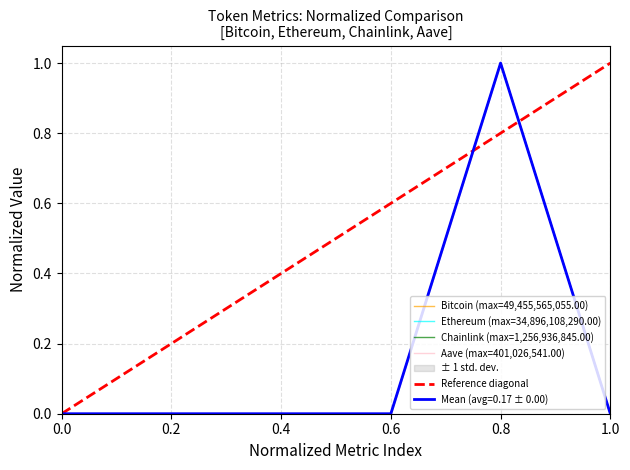

True or false: Bitcoin has more than 1 interior local peaks.

False